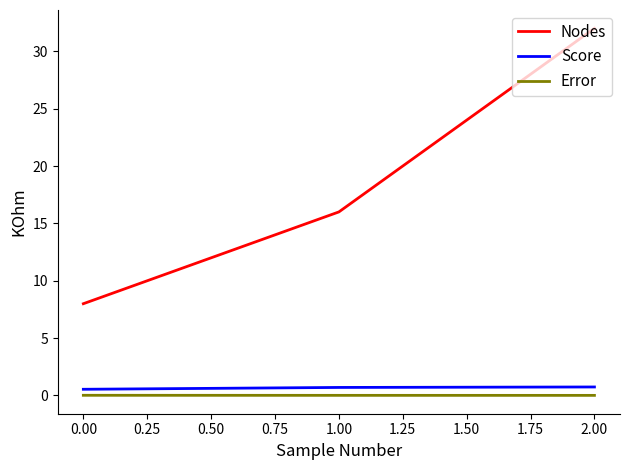

True or false: Error has a value of 0.0 at 0.00.

True